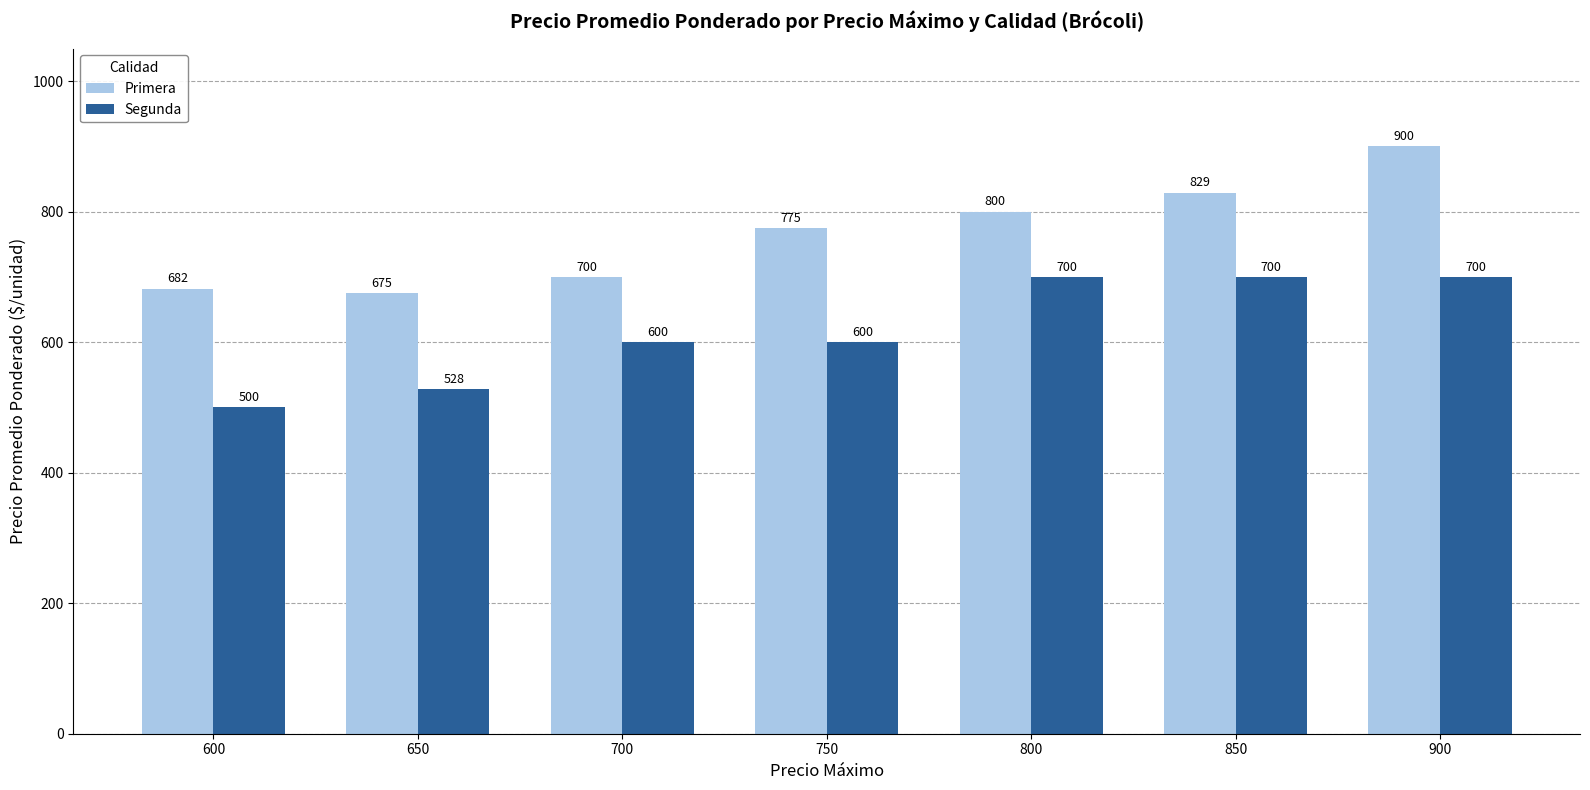

How many data points in Primera are less than 775?

3